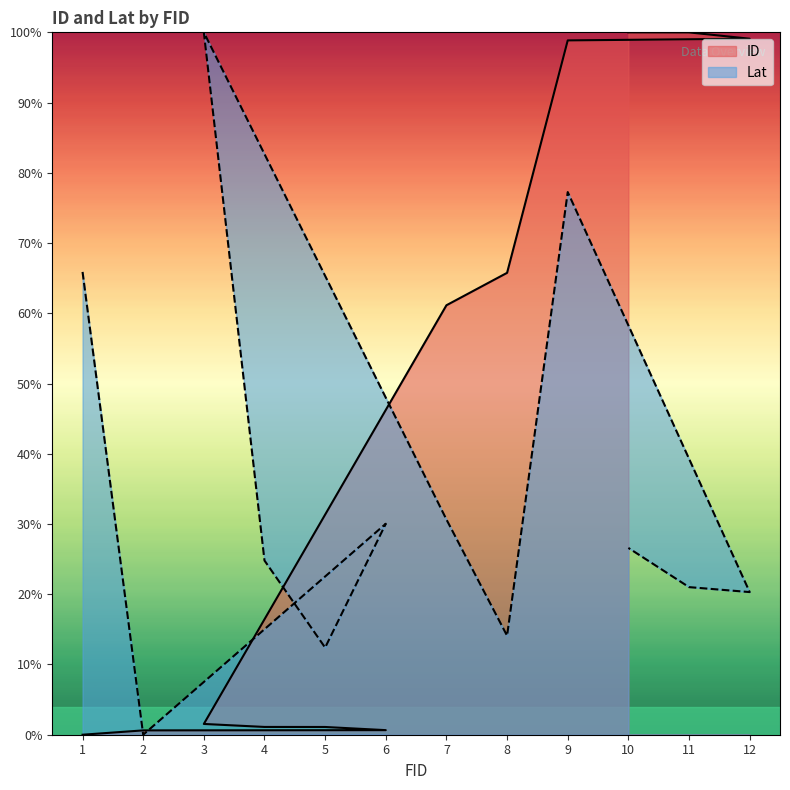

Does the chart display data point markers on the line(s)?

No